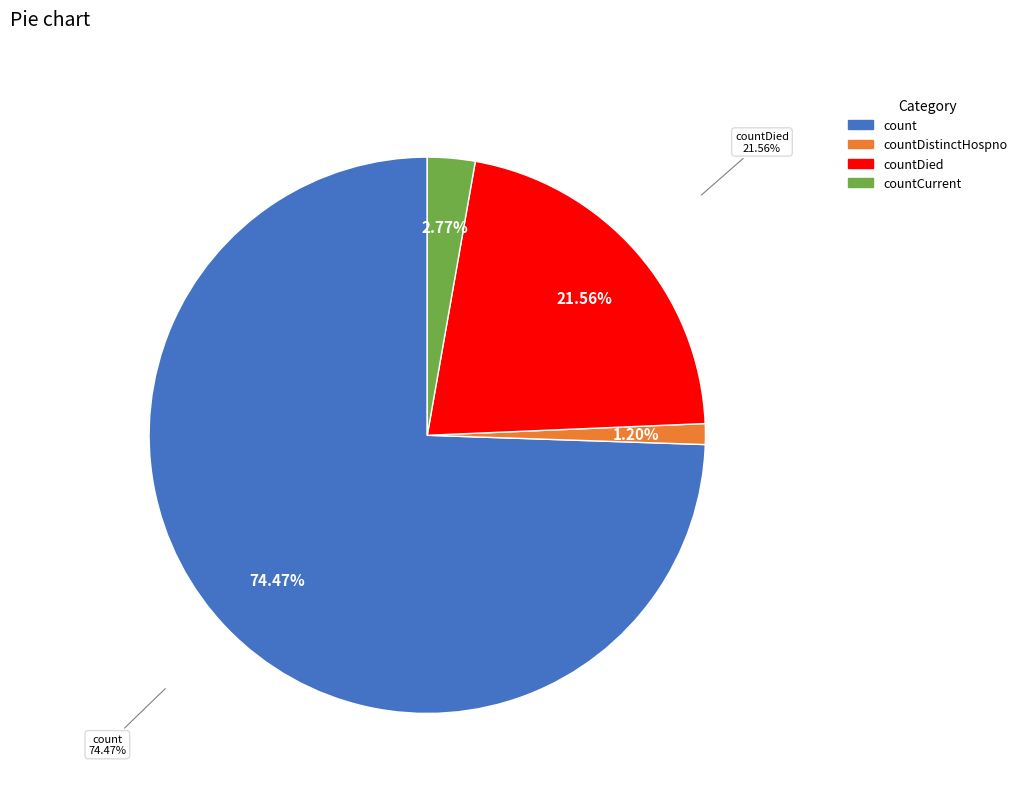

The countCurrent slice represents 13% of the pie. True or false?

False